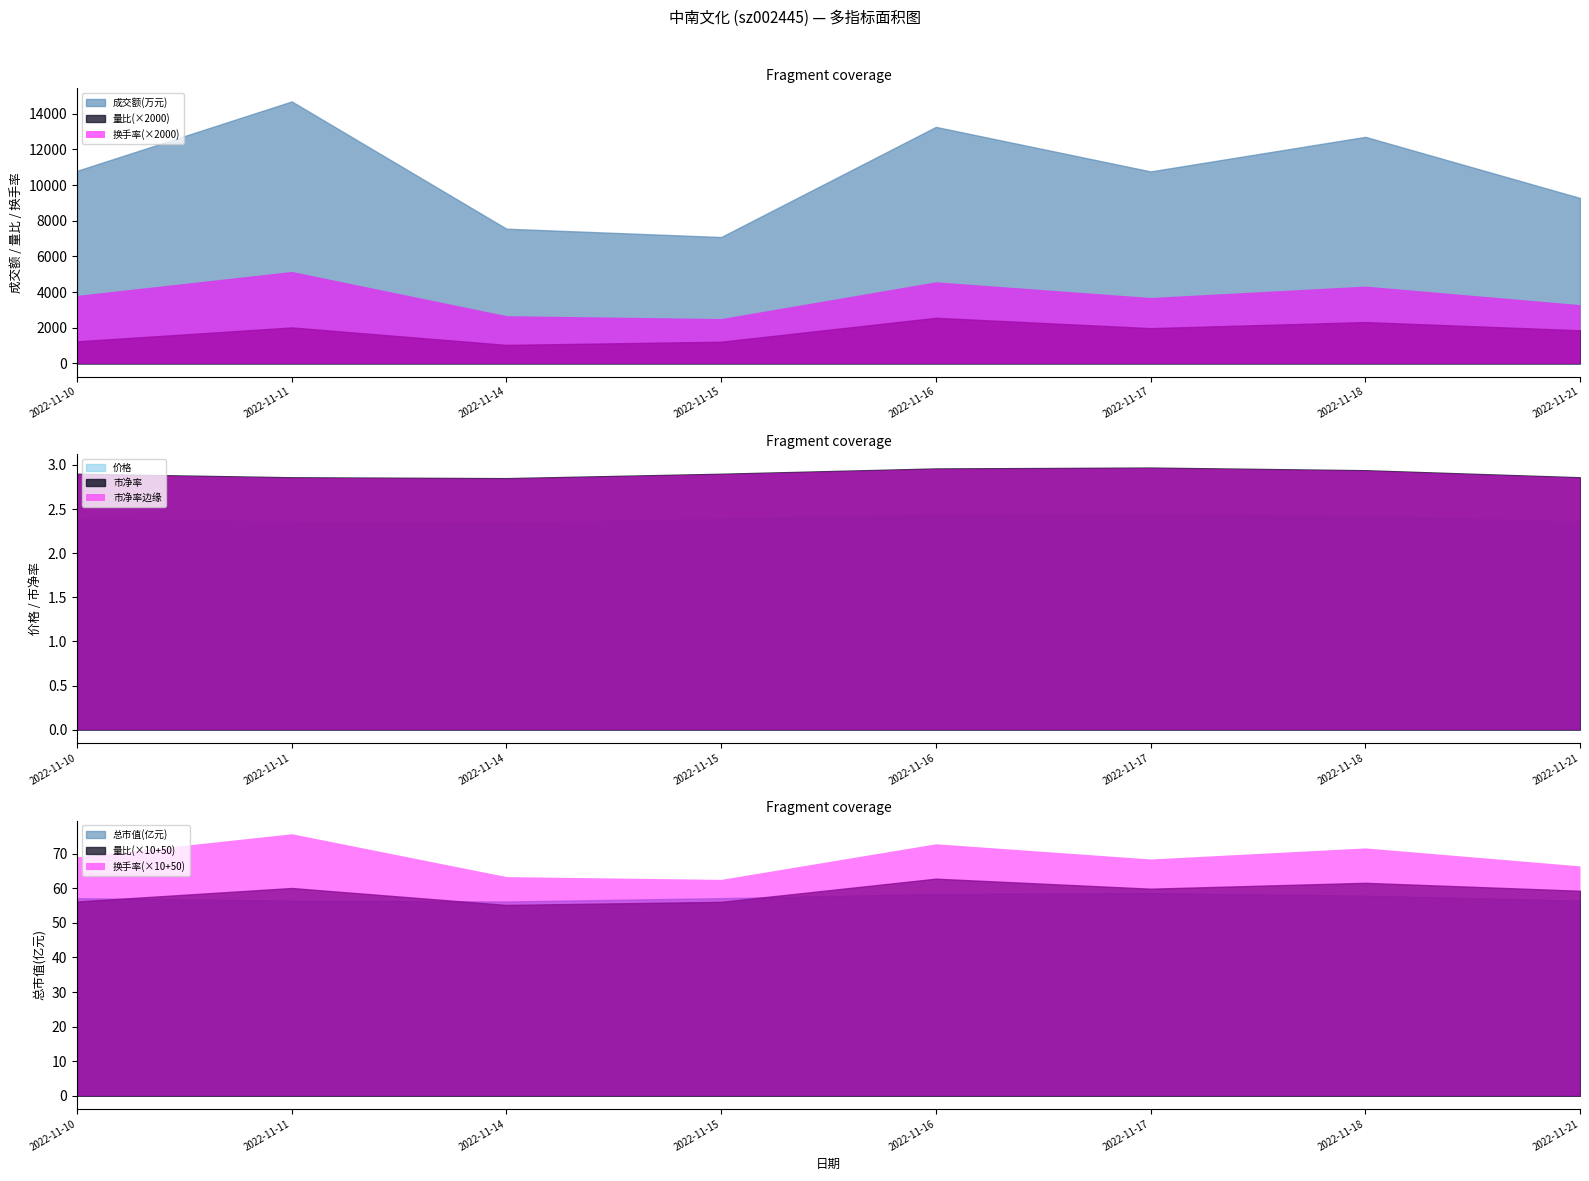

The 量比 series shows 1.0 at 2022-11-17. True or false?

True